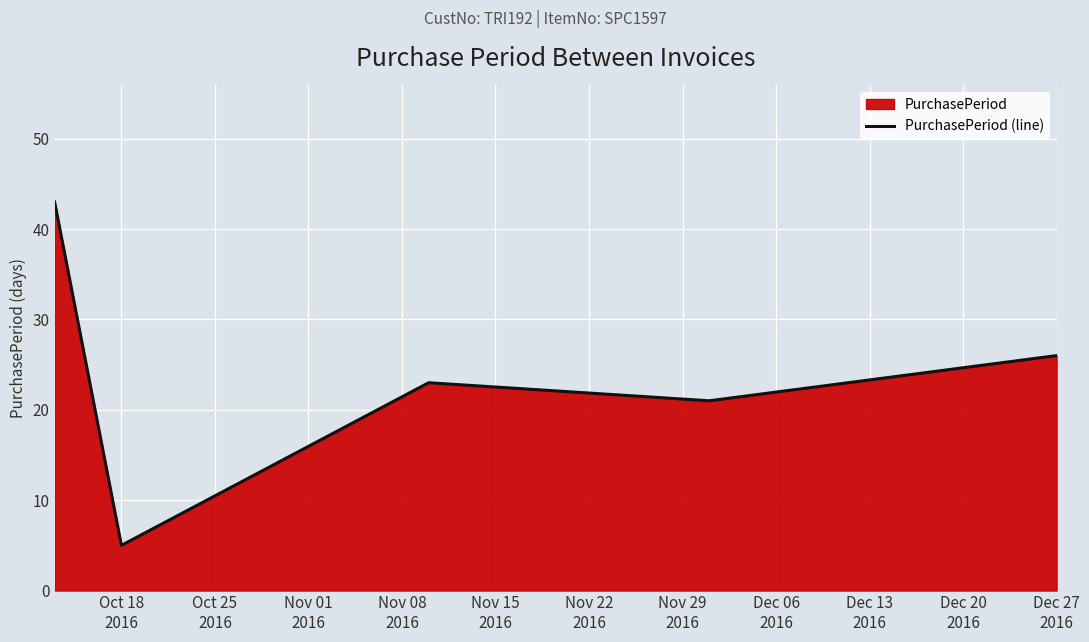

What is the average value?

24